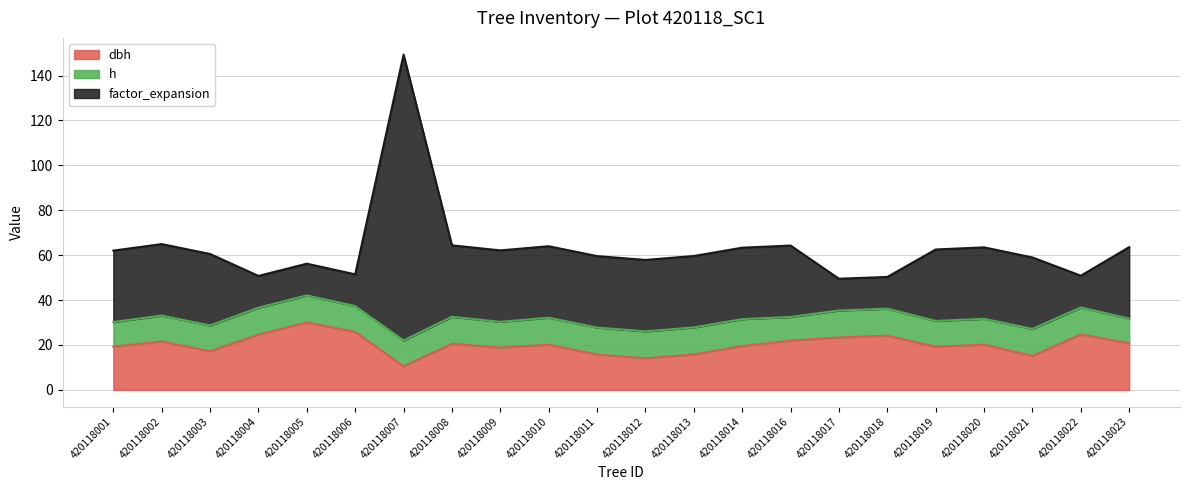

What is the total value across all series at 420118010?

64.0